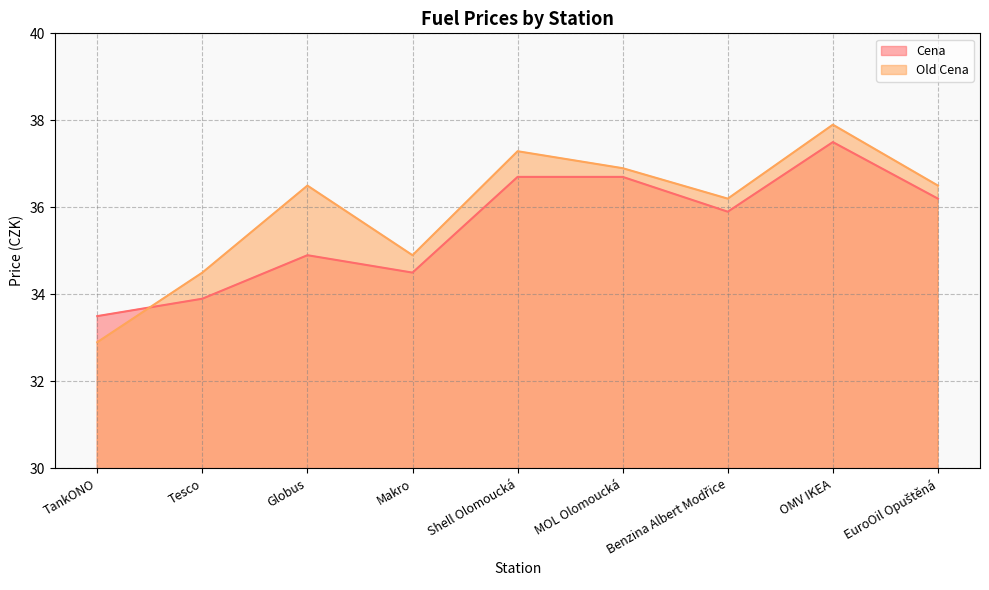

Reading right to left, transcribe all the data shown in this chart.

Cena: 36.2	37.5	35.9	36.7	36.7	34.5	34.9	33.9	33.5
Old Cena: 36.5	37.9	36.2	36.9	37.3	34.9	36.5	34.5	32.9